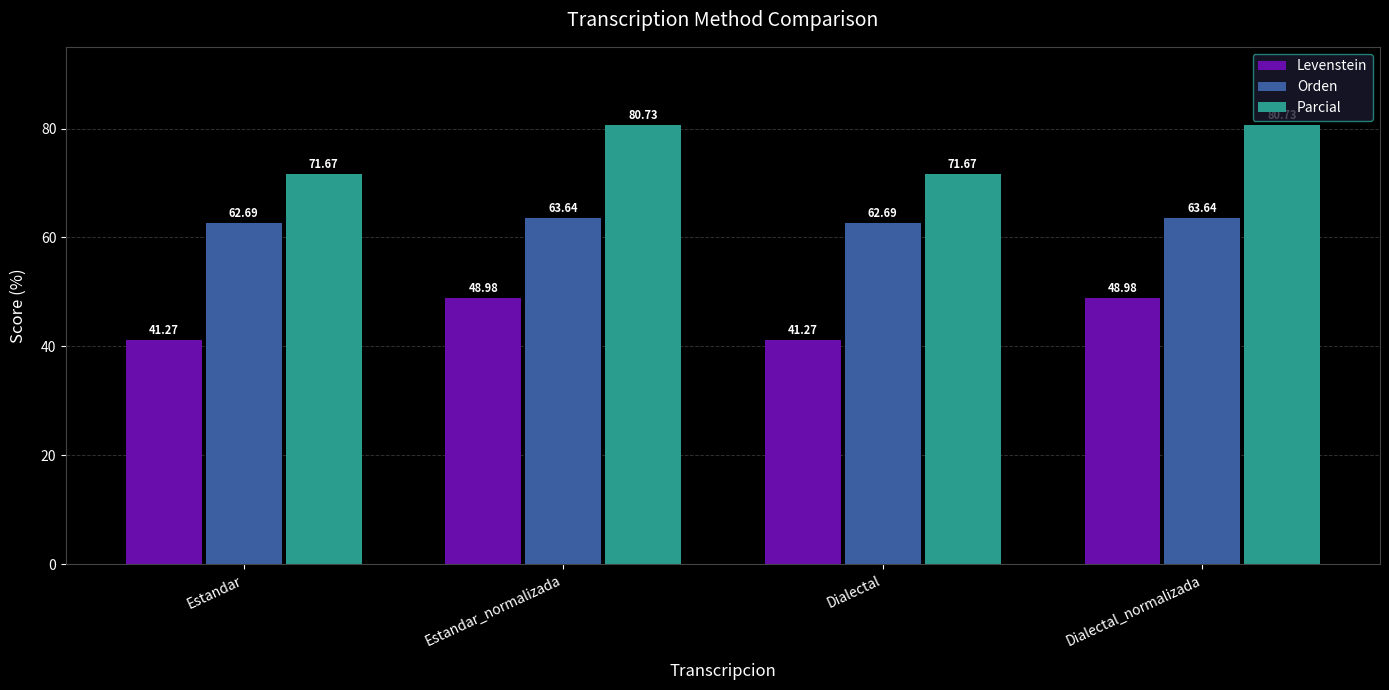

At Estandar, list the series in order from largest to smallest.

Parcial, Orden, Levenstein